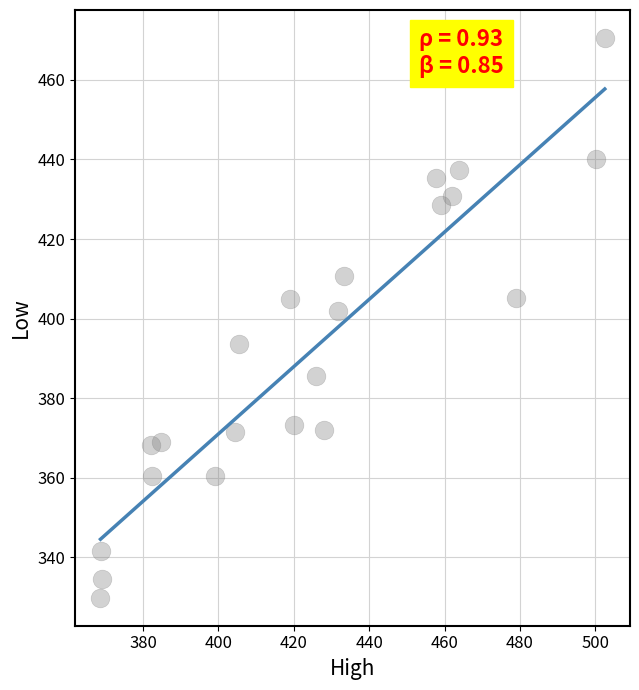

What Y value in the scatter plot is closest to 400?

402.0